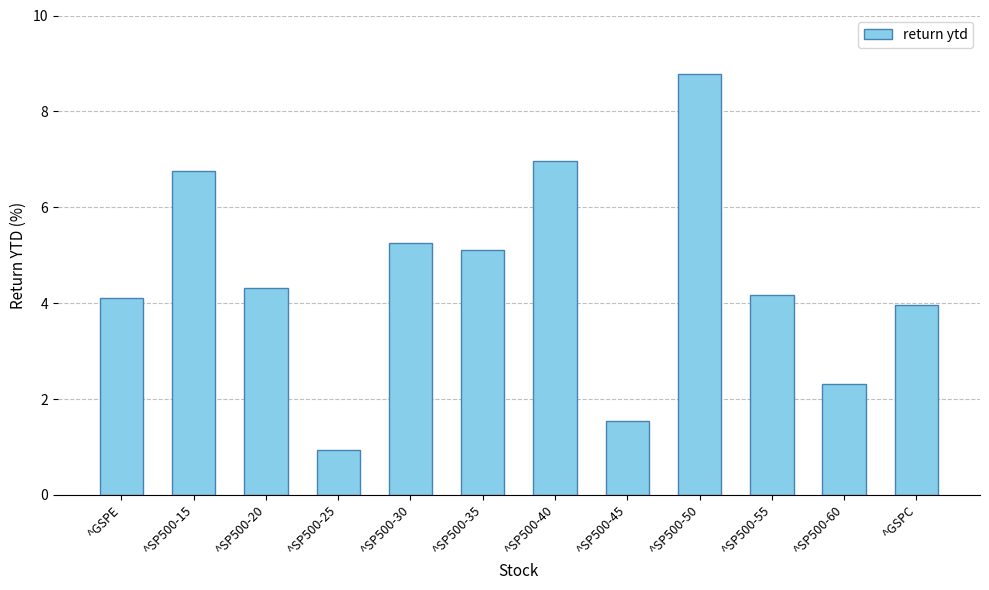

What is the approximate value at ^SP500-40?

7.0